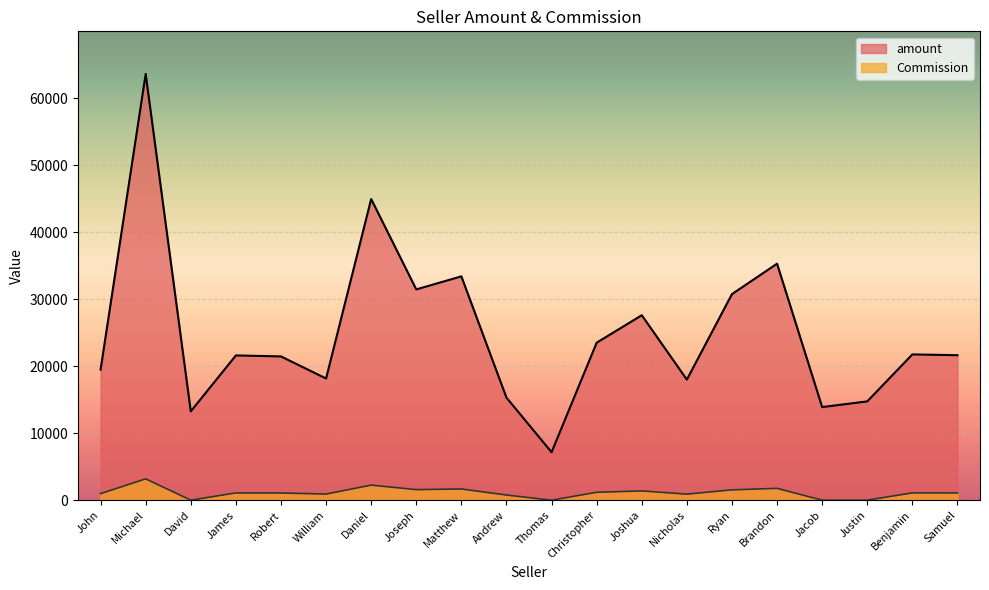

Reading left to right, extract all data points from this chart.

amount: 19480.0	63600.0	13250.0	21598.0	21450.0	18150.0	44940.0	31450.0	33398.0	15298.0	7151.0	23497.0	27598.0	17990.0	30748.0	35288.0	13890.0	14740.0	21750.0	21630.0
Commission: 974.0	3180.0	0.0	1079.9	1072.5	907.5	2247.0	1572.5	1669.9	764.9	0.0	1174.8	1379.9	899.5	1537.4	1764.4	0.0	0.0	1087.5	1081.5